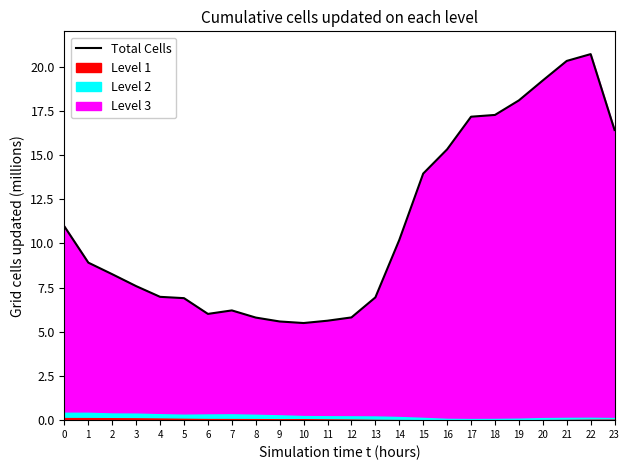

What is the value of the 6th point from the left?

6.9